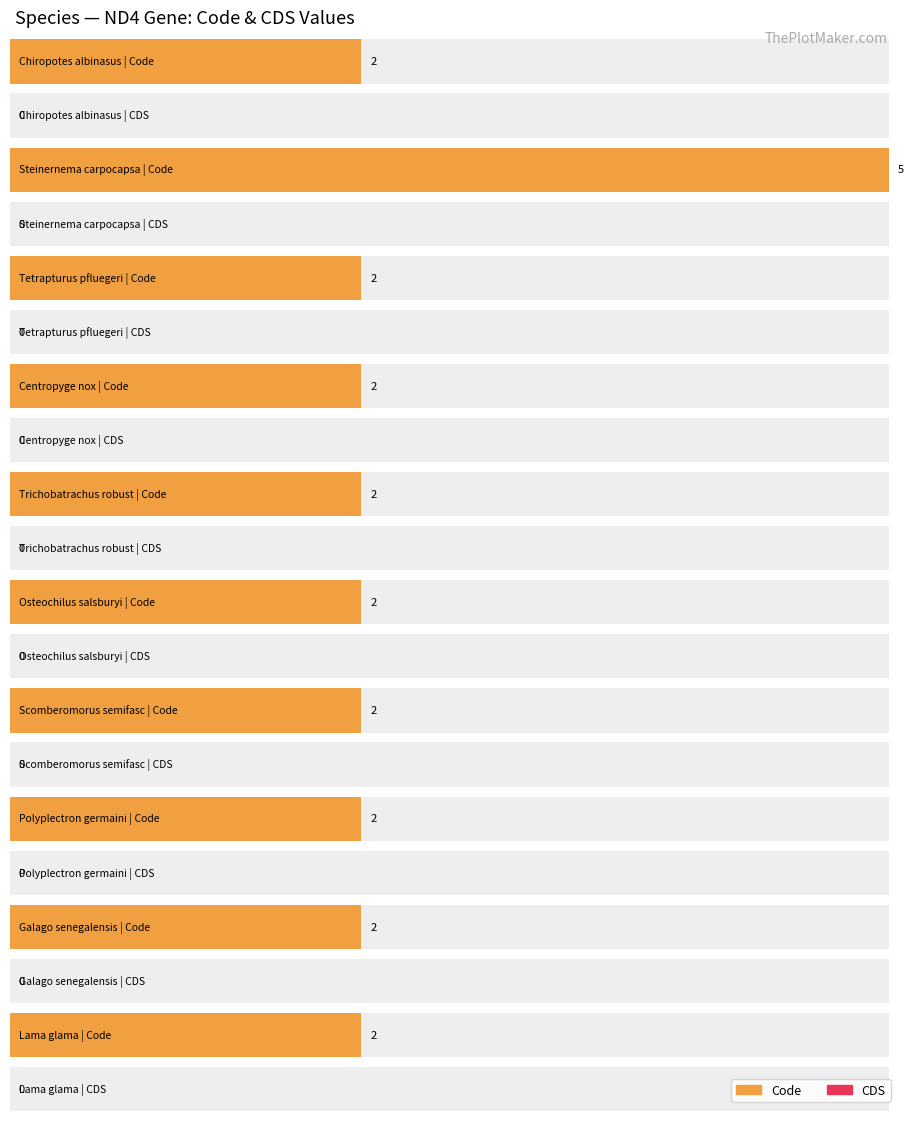

How many groups of bars are there?

10